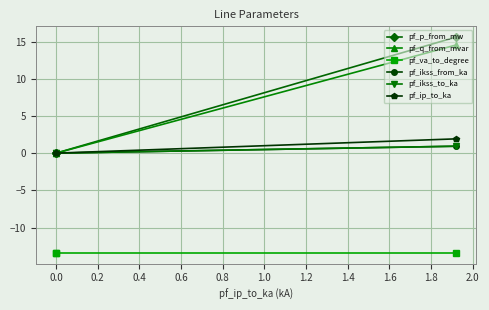

Is this an area chart (filled region under the line)?

No